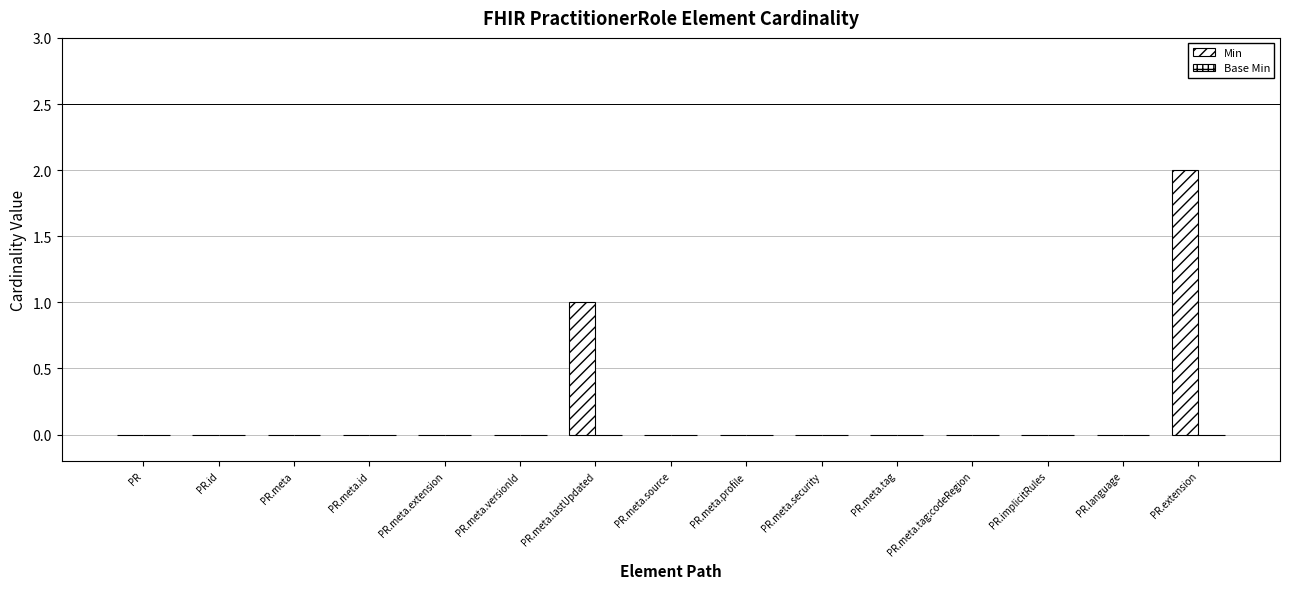

Which category has the lowest value across all series?

PR